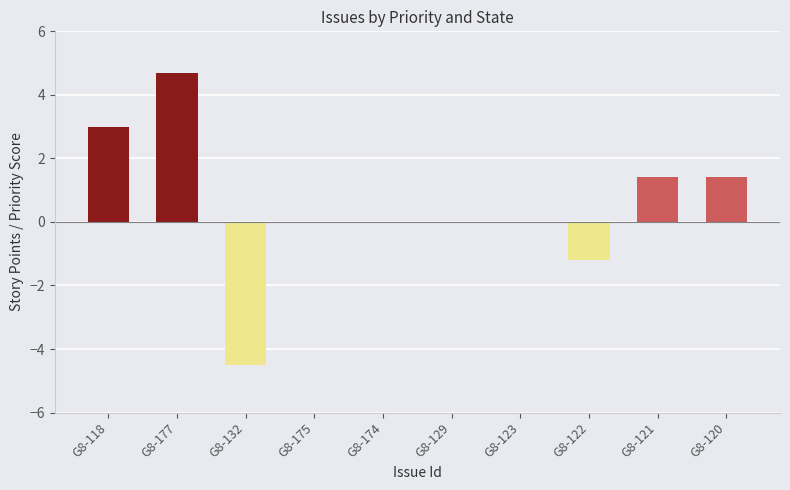

What is the greatest value displayed?

4.7